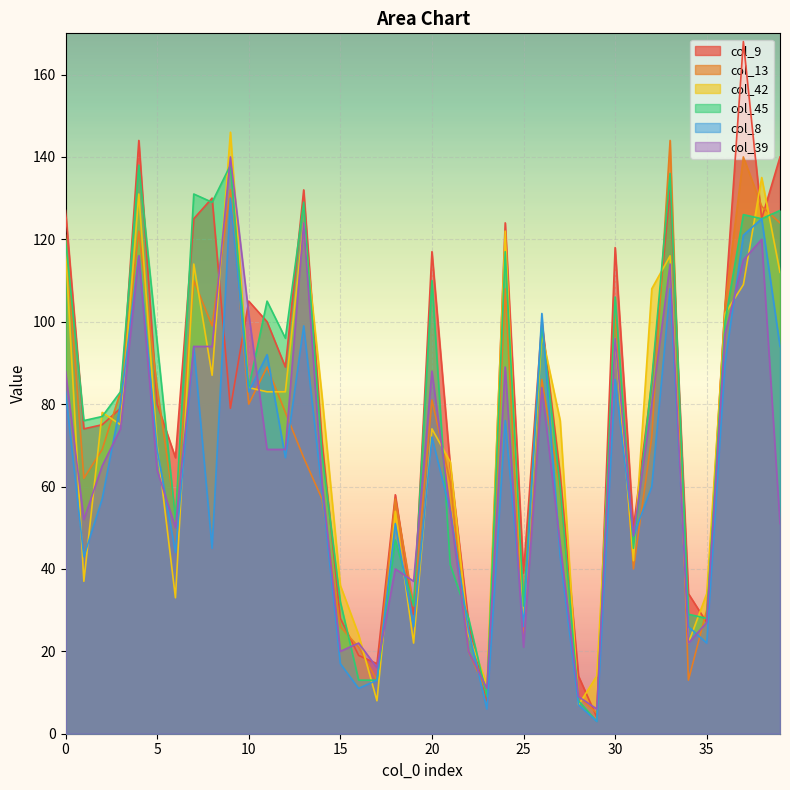

The col_42 series shows 149 at 7. True or false?

False